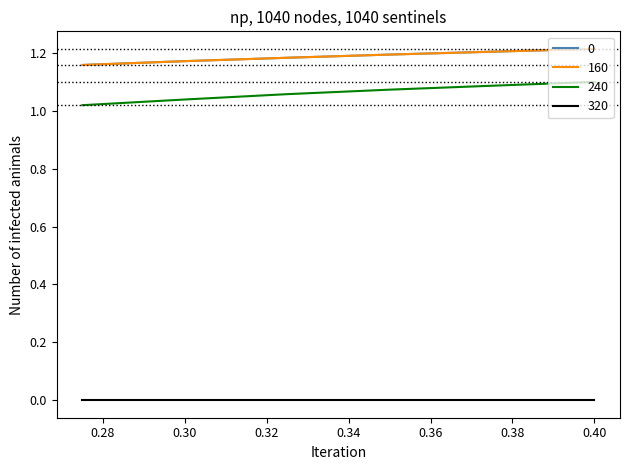

How many lines are shown in the chart?

4